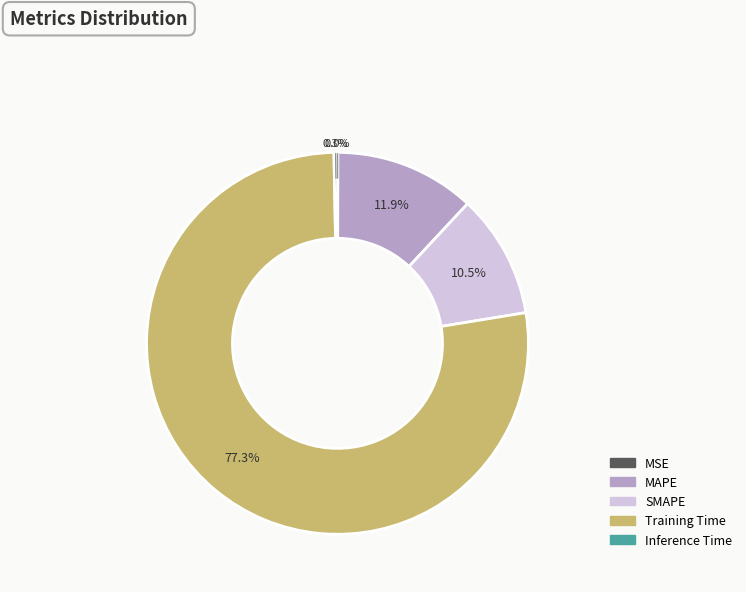

Which slice is the largest?

Training Time